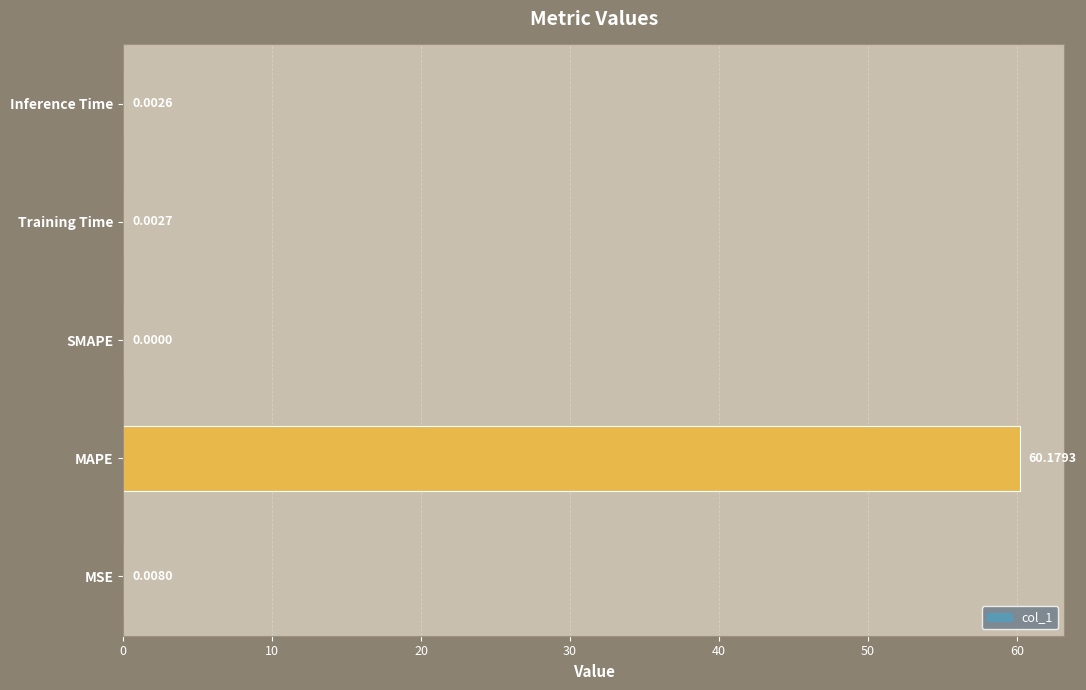

Where is the data nearest to the value 30?

MSE